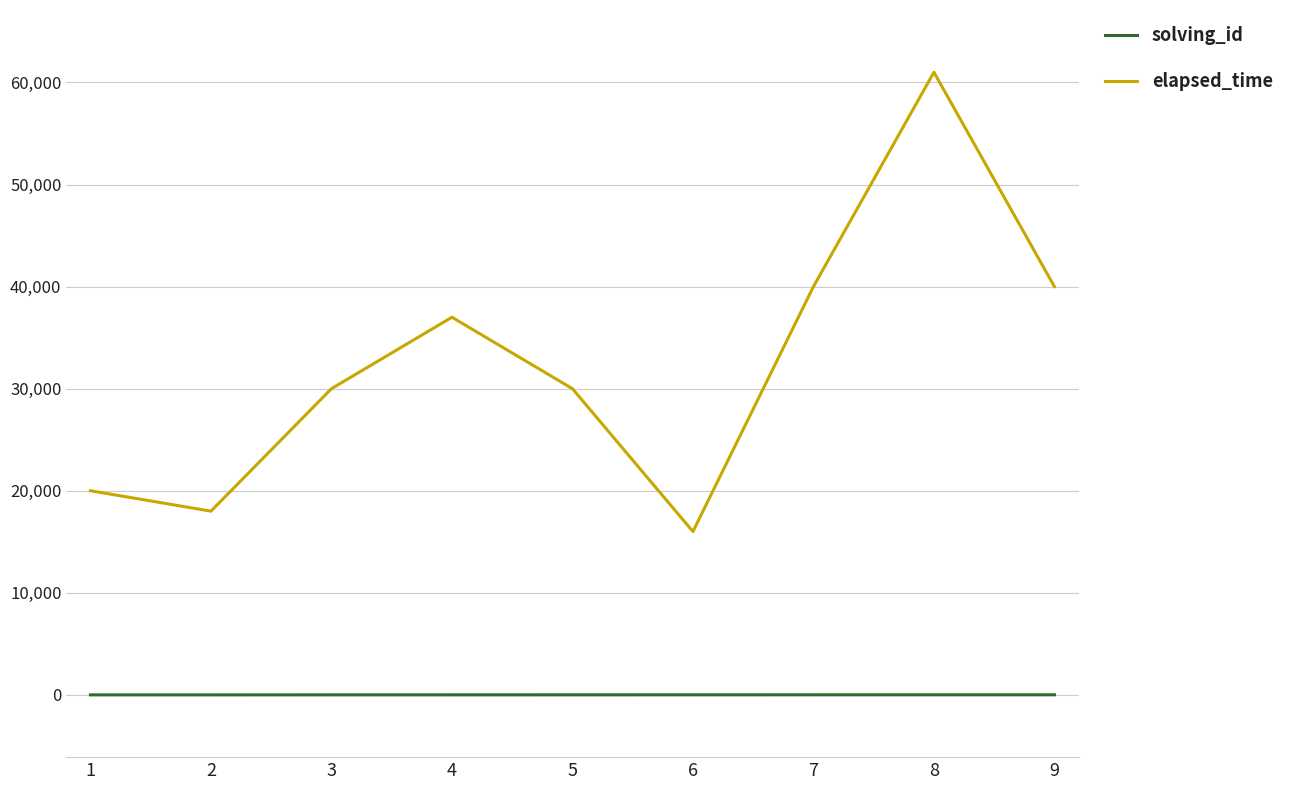

How many distinct data groups are displayed?

2